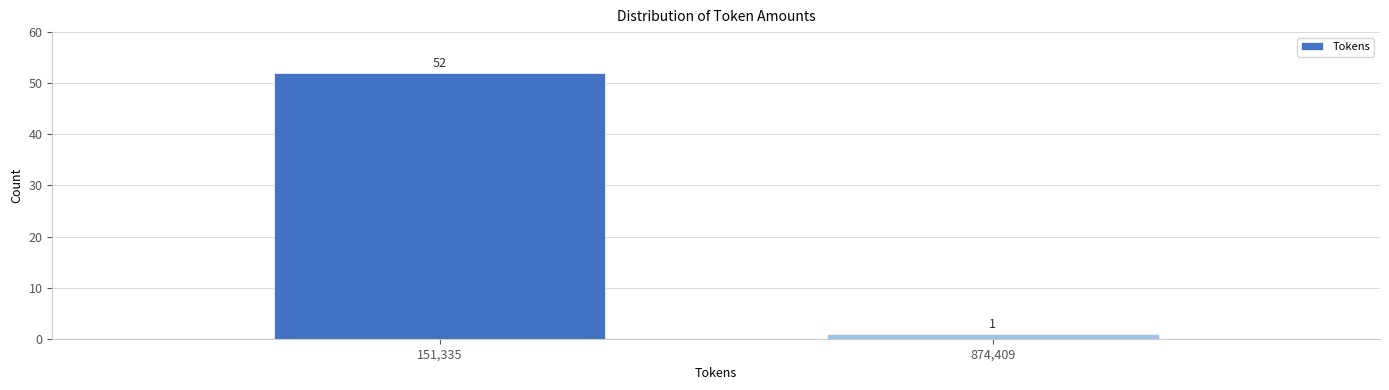

Reading right to left, list all the values displayed in this chart.

1	52